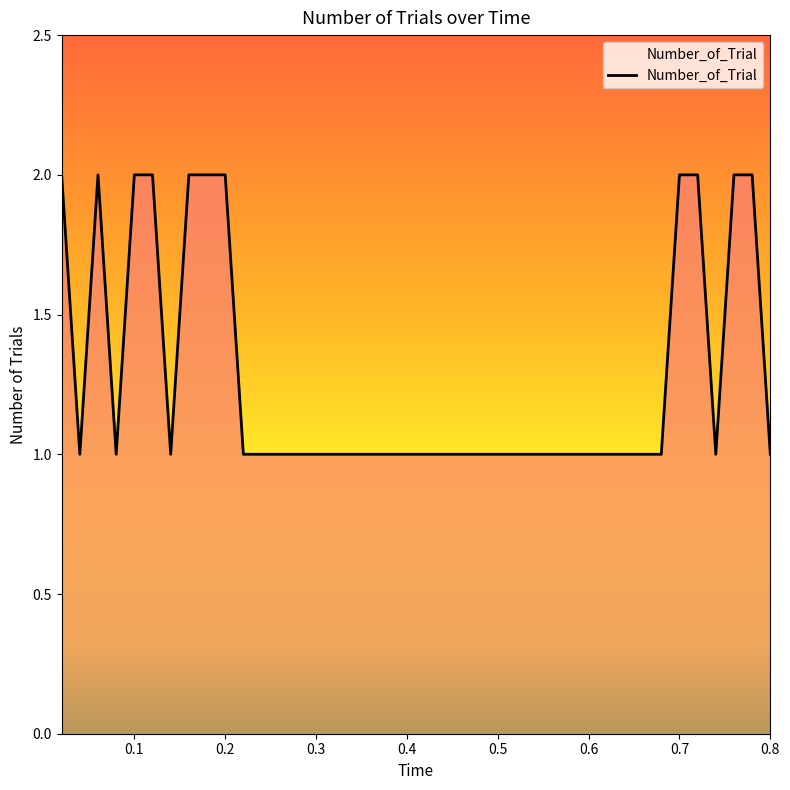

What is the sum of all values?

51